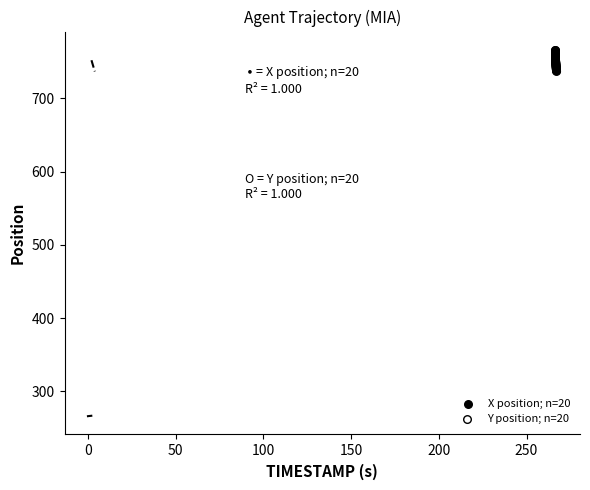

Which series contains the lowest Y value?

Y position; n=20